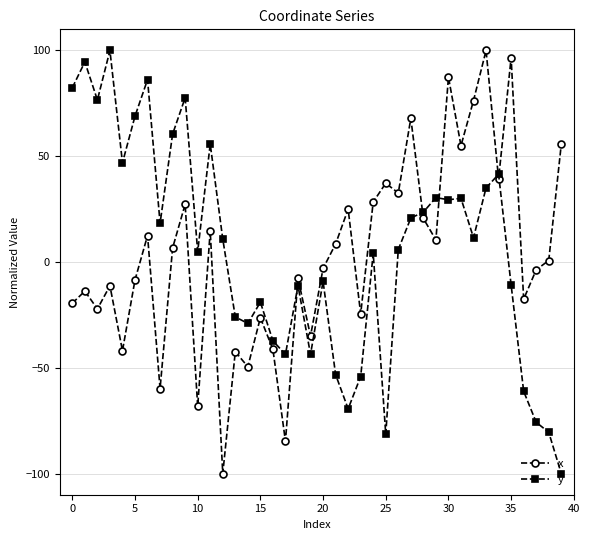

What is the greatest value displayed?

100.0